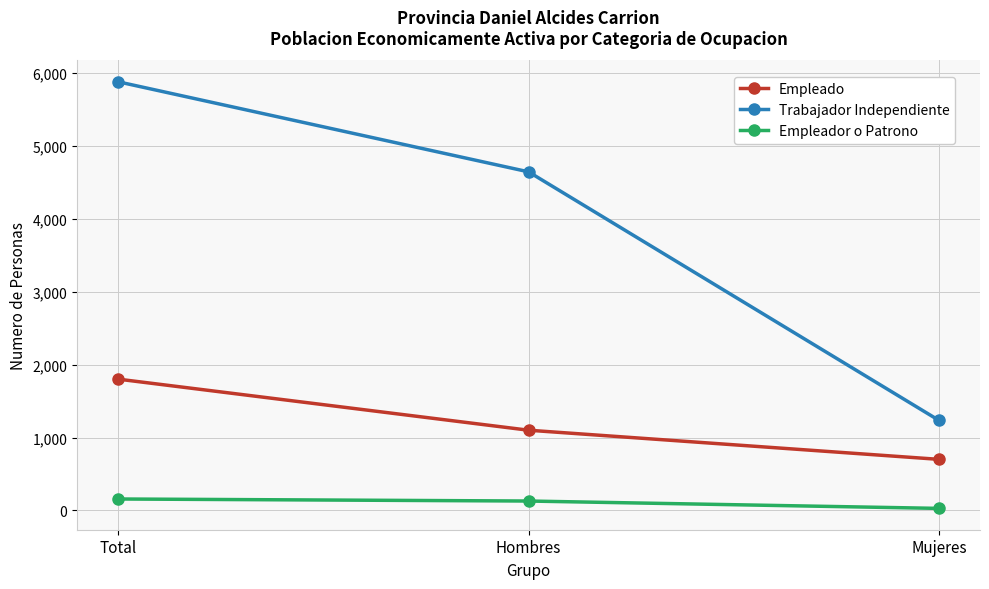

At which category is the sum across all series the highest?

Total